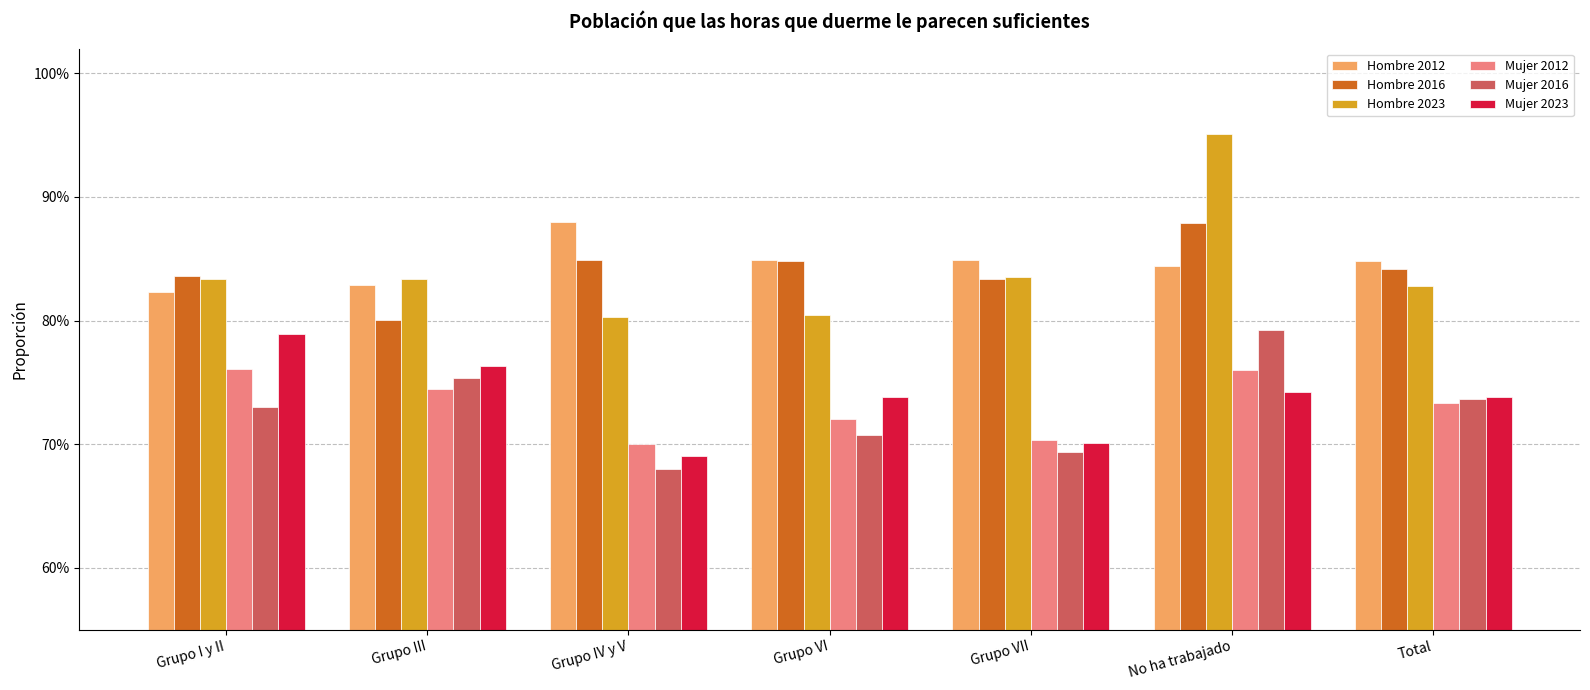

Are the bars horizontal?

No